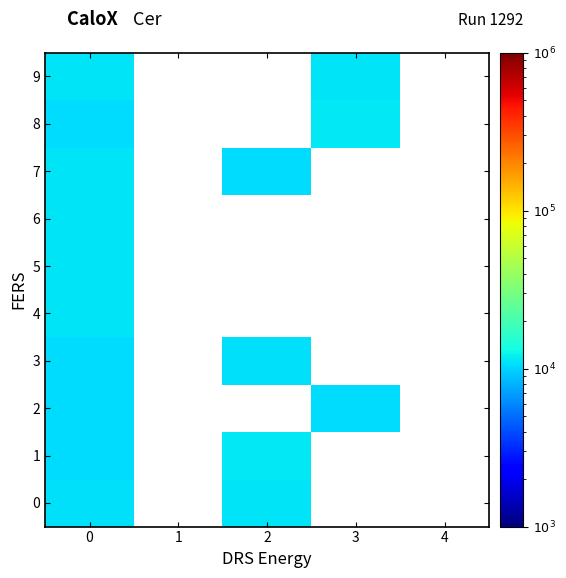

Is it true that 8 equals 11409.3 at 3?

True